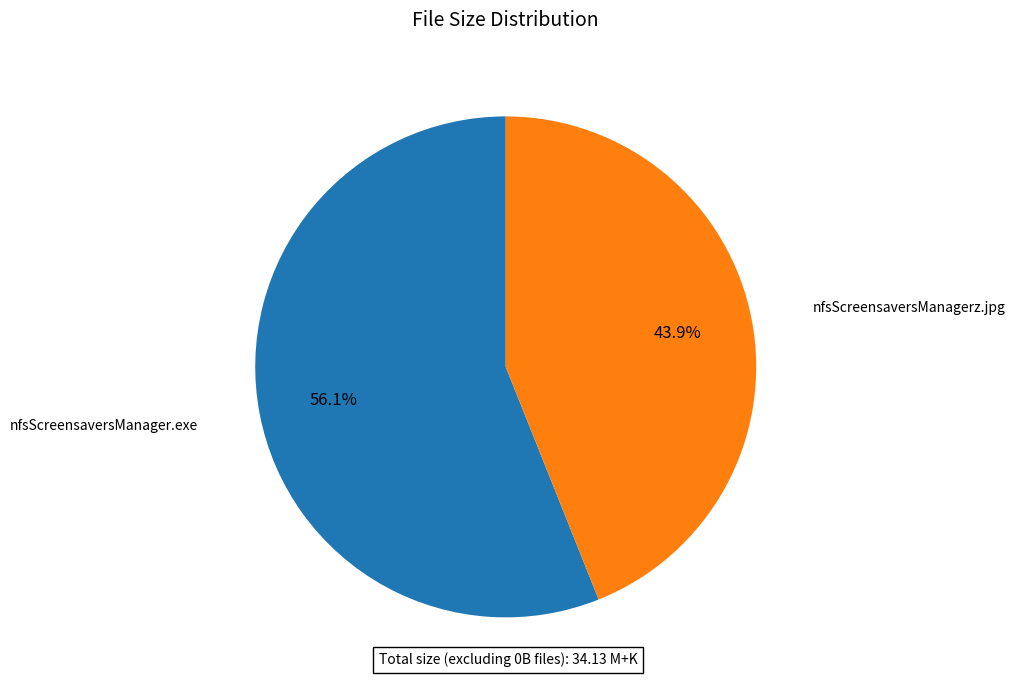

Is there any slice that represents more than half of the pie?

Yes